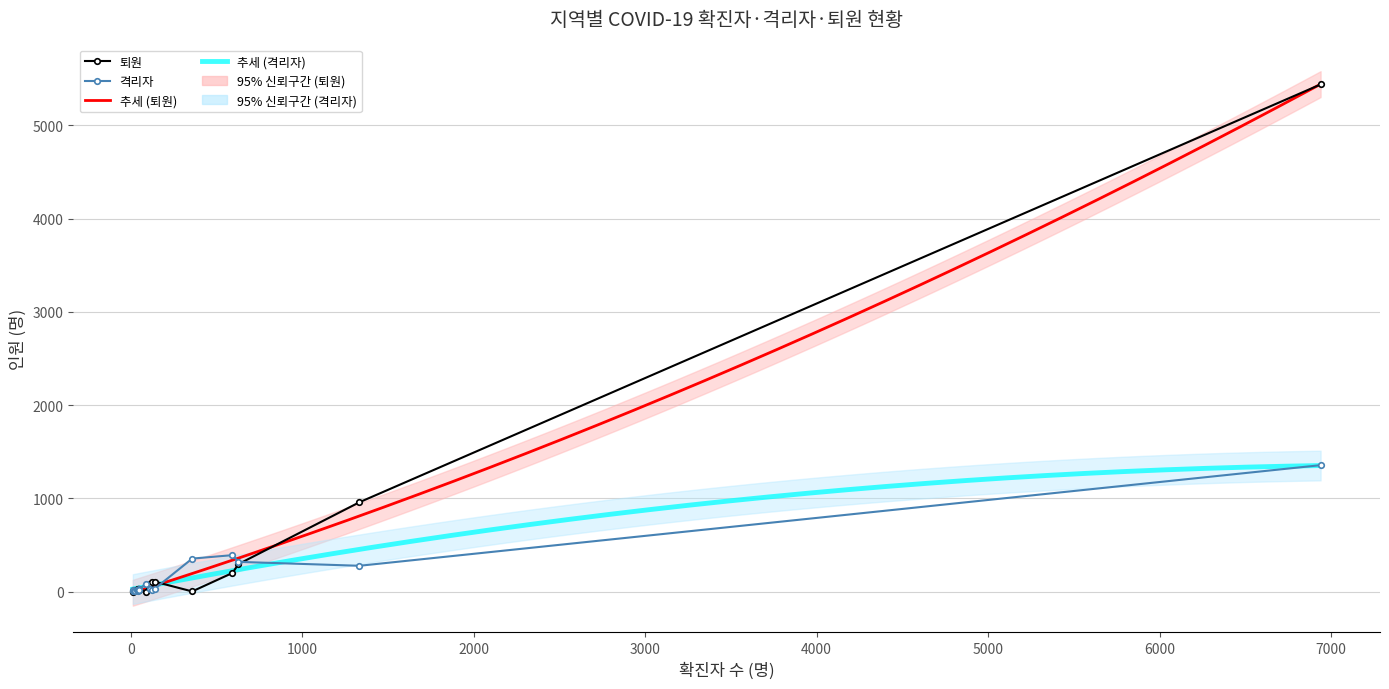

At which category does the chart reach its minimum across all series?

인천